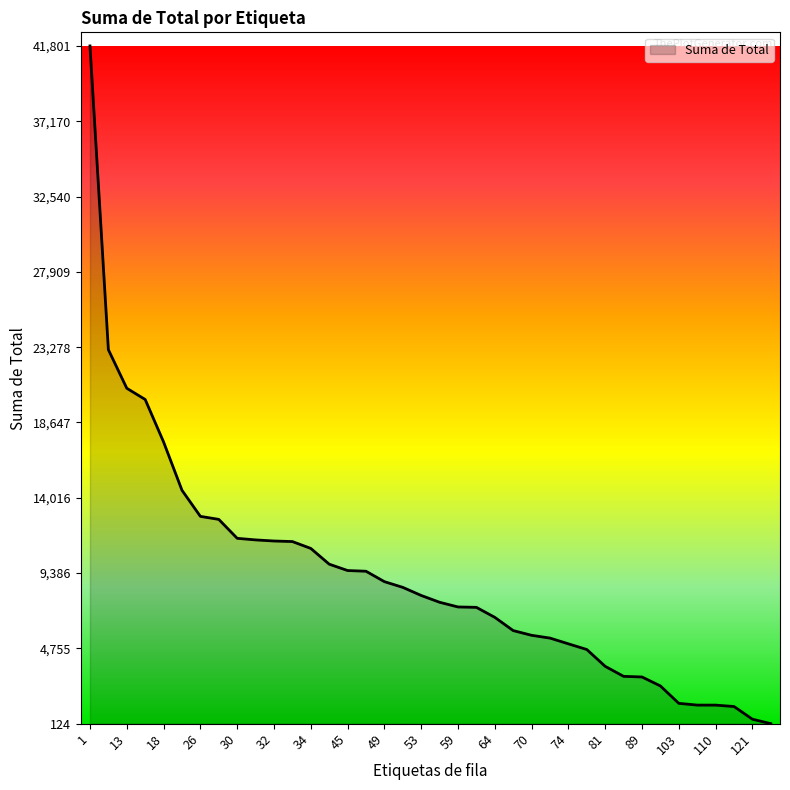

What is the greatest value displayed?

41801.8